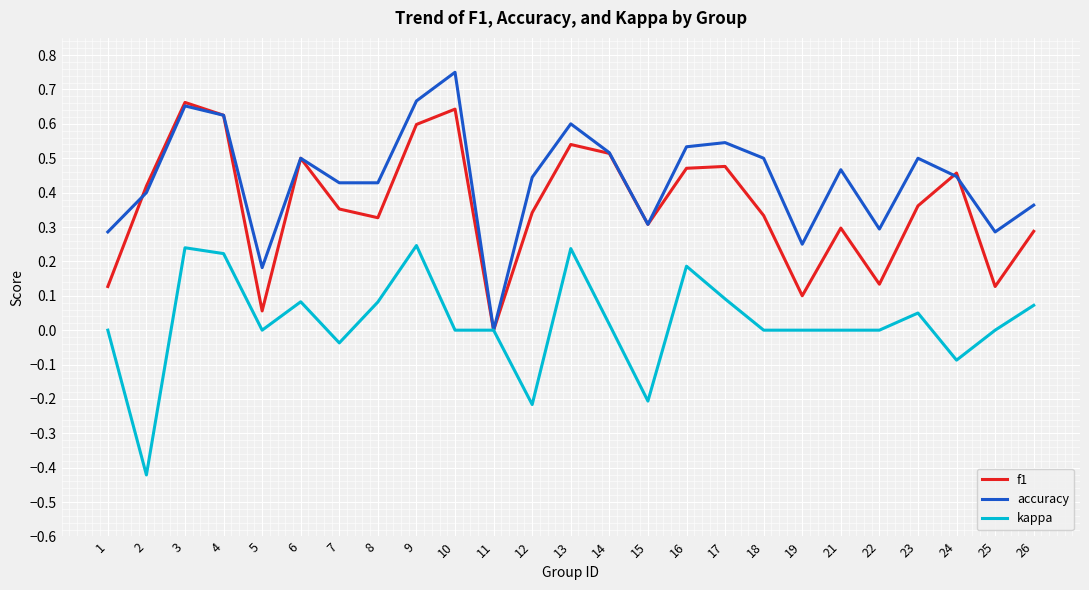

How many accuracy values are between 0 and 1?

25